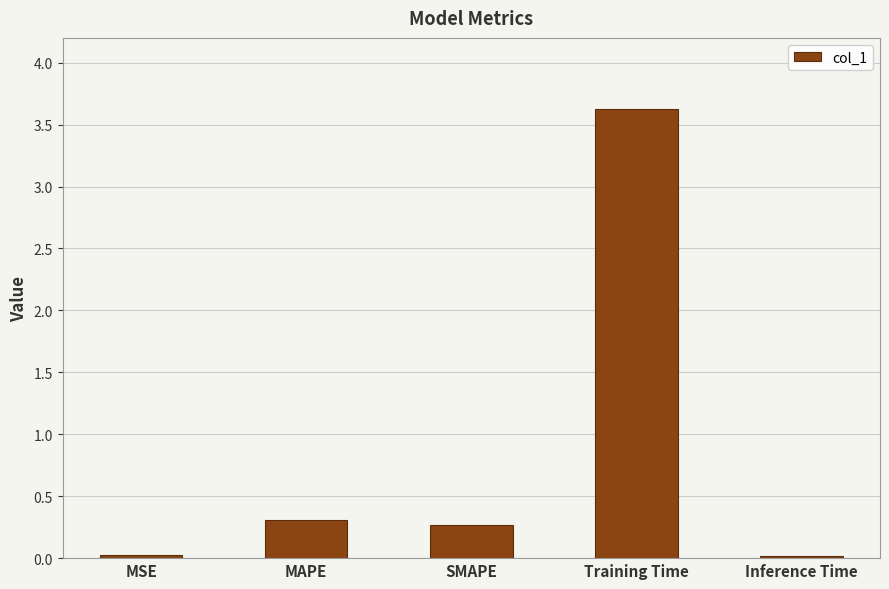

How many bars are there in total?

5